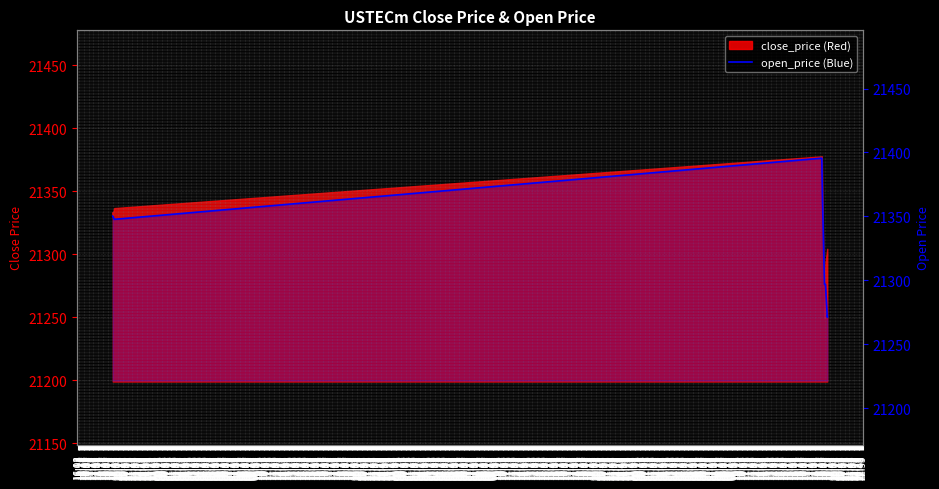

True or false: the data shows 32652.0 at 17:23.

False